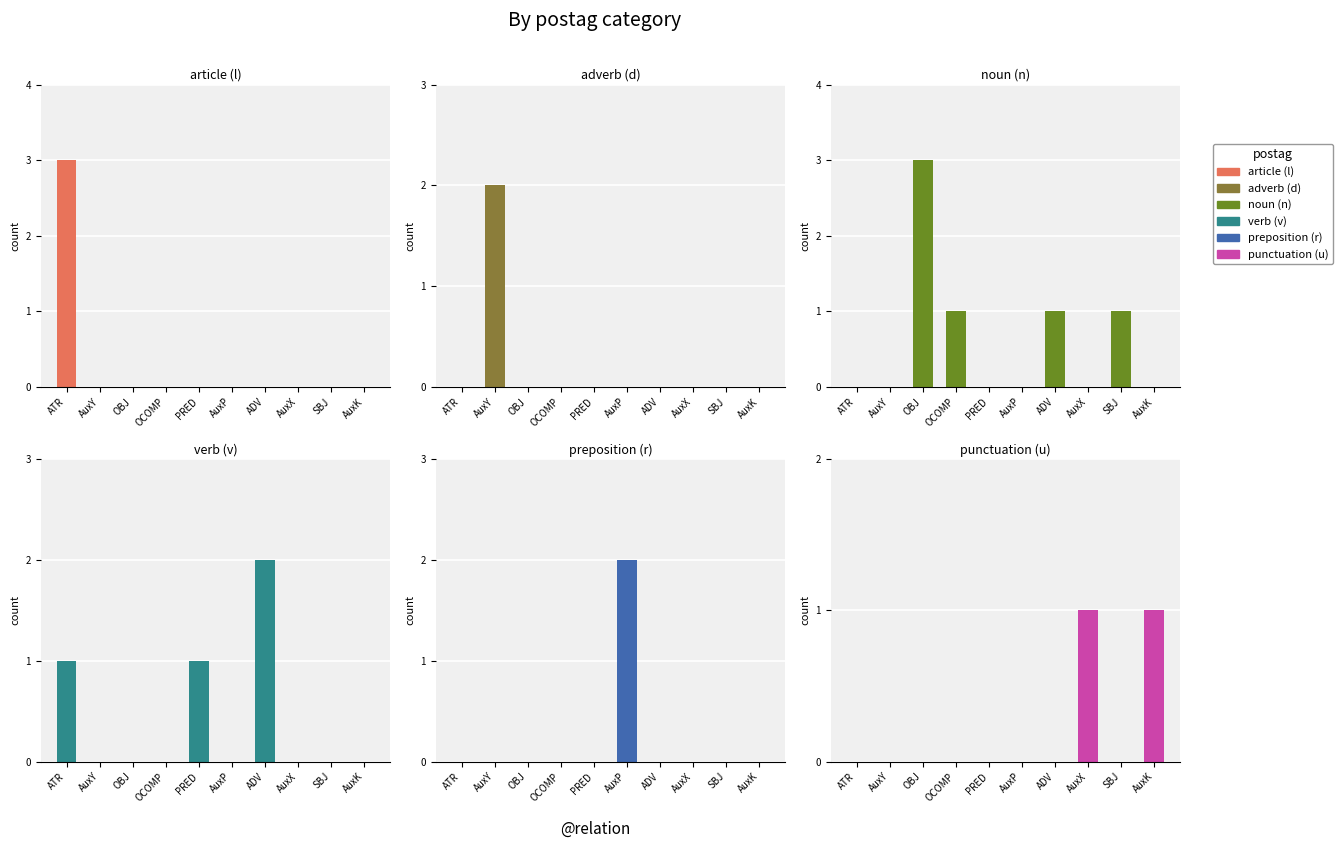

The value of adverb (d) at AuxK is 0. True or false?

True